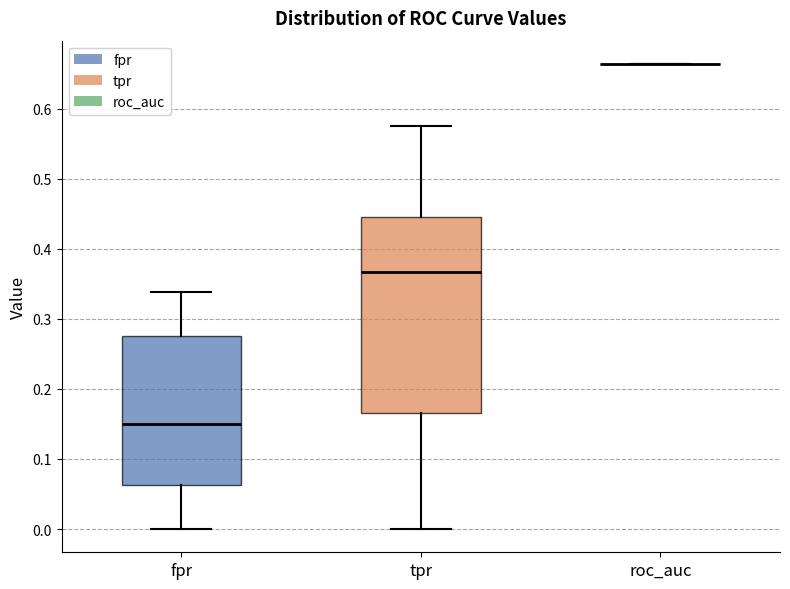

Reading left to right, transcribe this box plot: for each box, give where its median line is, the range the box spans, and where its two whiskers end, as read against the y-axis. The values are not printed on the chart, so give them approximately, as read against the axis.

fpr: median 0.15, box 0.06 to 0.28, whiskers 0.00 to 0.34
tpr: median 0.37, box 0.17 to 0.44, whiskers 0.00 to 0.58
roc_auc: box collapsed to a line at 0.66, whiskers 0.66 to 0.66